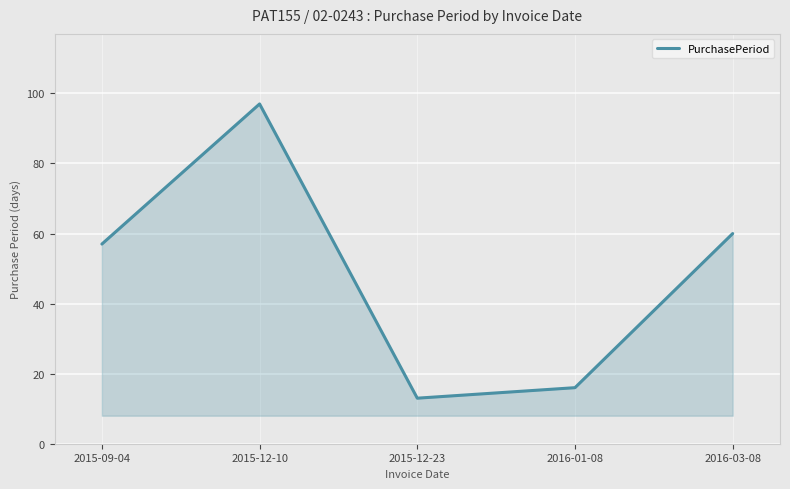

What is the ratio of the value at 2016-03-08 to the value at 2015-09-04?

1.1